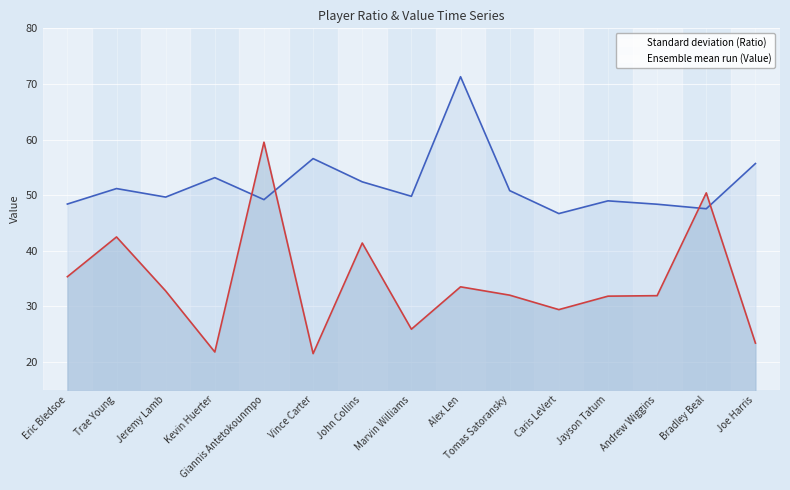

Rank the series at Caris LeVert from lowest to highest value.

Value line, Ratio line